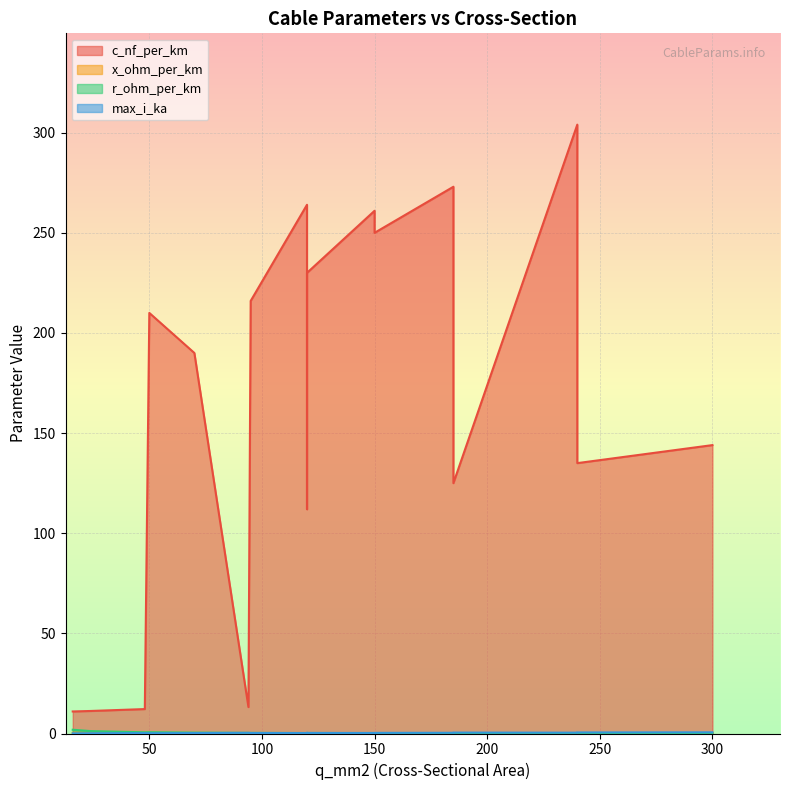

What are all the series names shown in the legend?

c_nf_per_km, x_ohm_per_km, r_ohm_per_km, max_i_ka